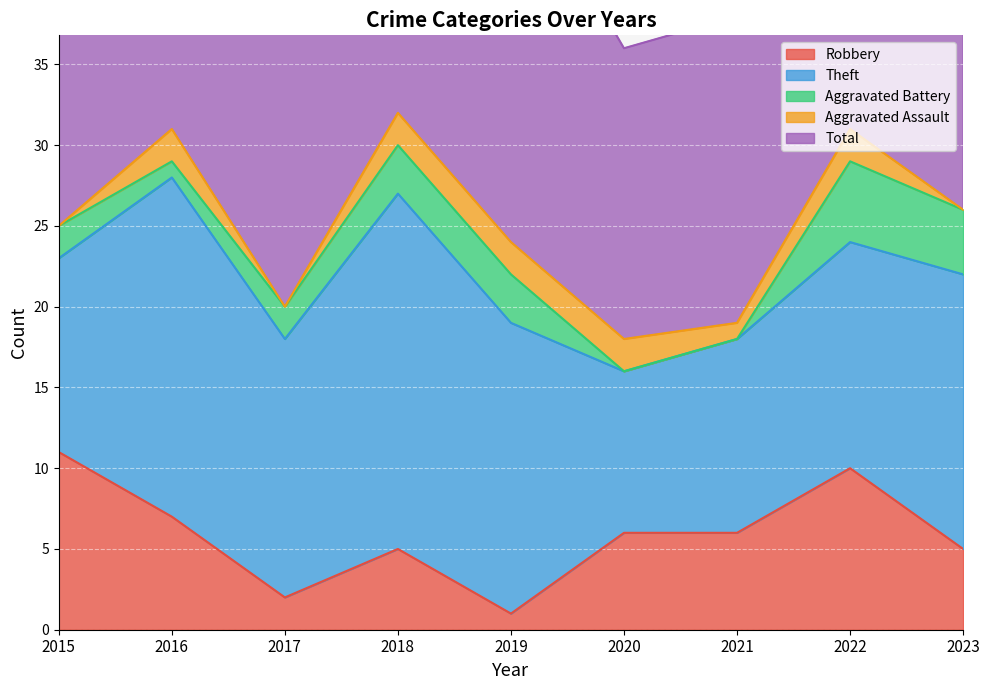

How many values in the Total series are below 25?

4